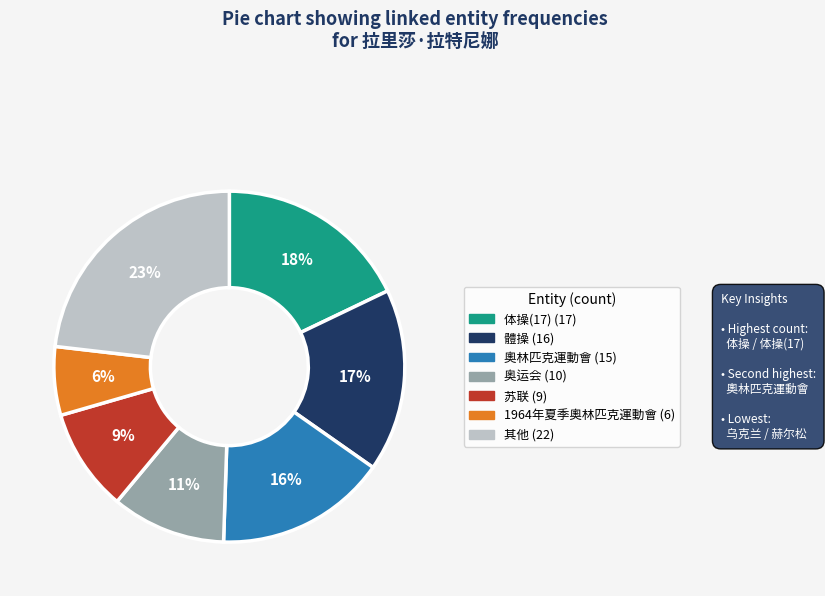

Is there a majority slice in this chart?

No